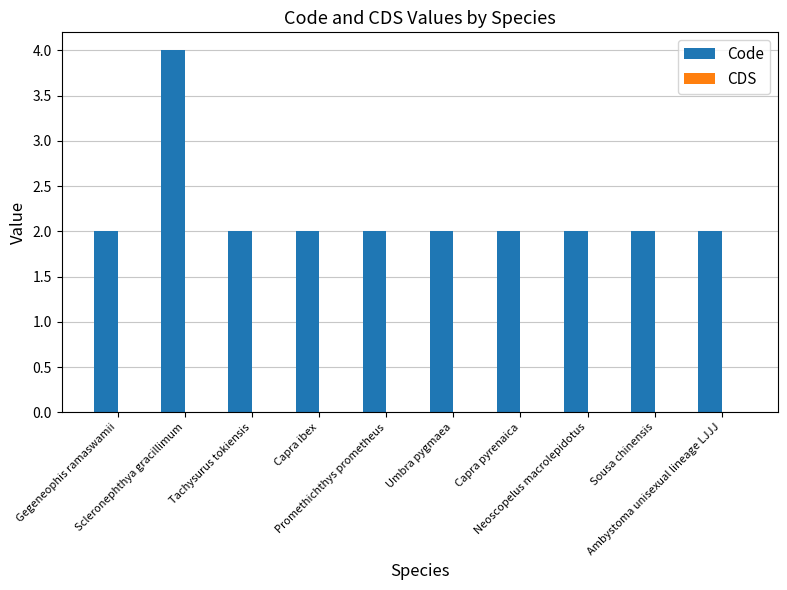

What is the sum of all values?

22